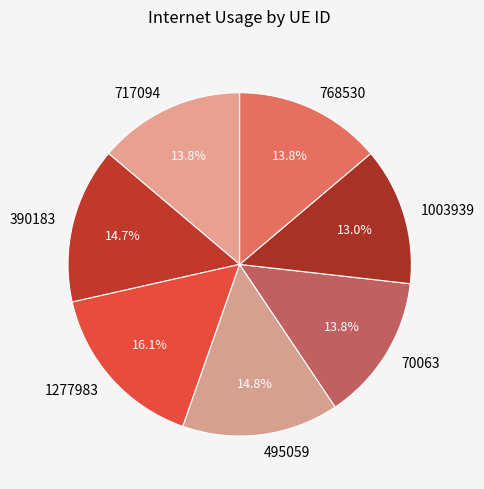

How many slices are in this pie chart?

7